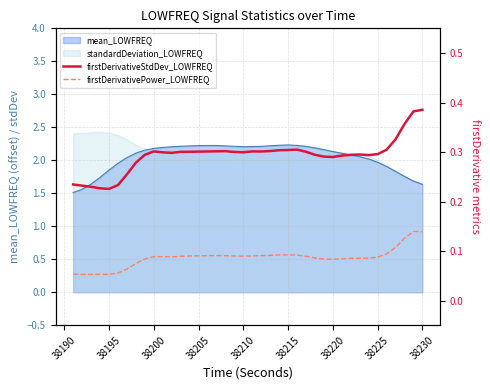

The firstDerivativeStdDev_LOWFREQ series shows 0.1 at 33. True or false?

False